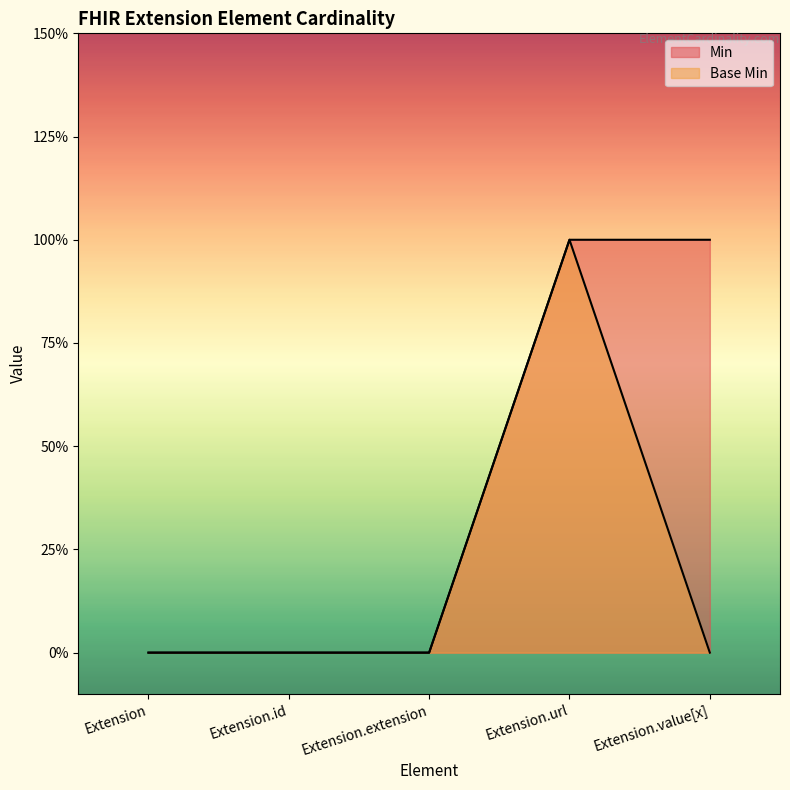

Rank the series at Extension.extension from highest to lowest value.

Min, Base Min